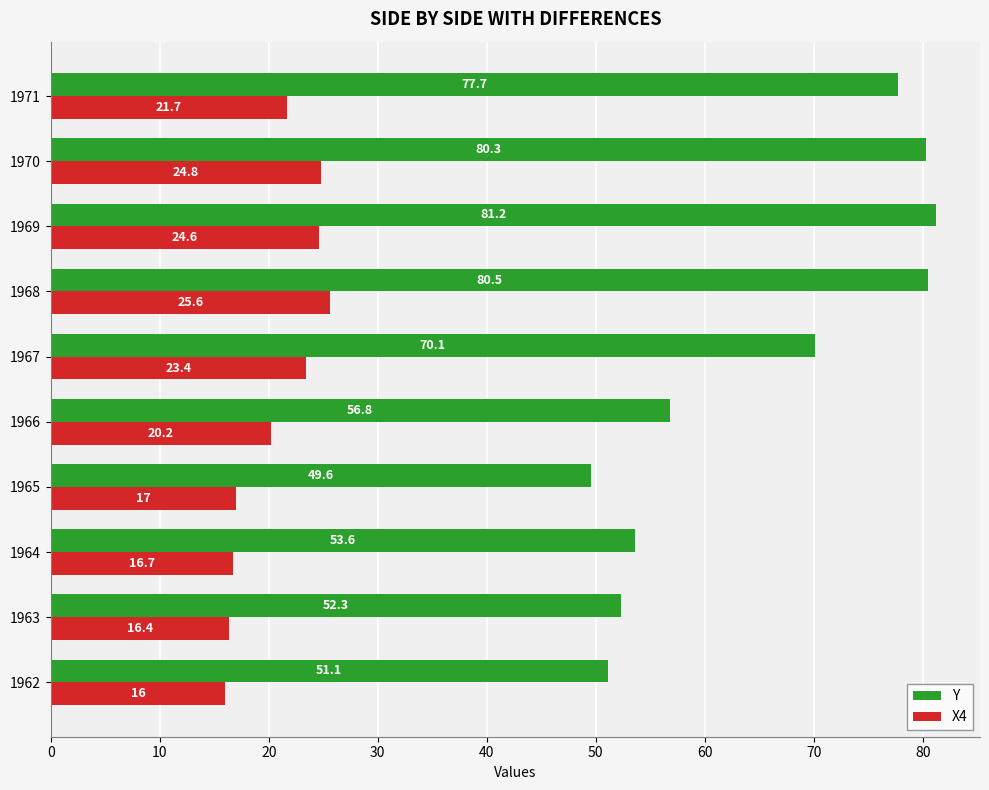

What is the maximum value shown in the chart?

81.2